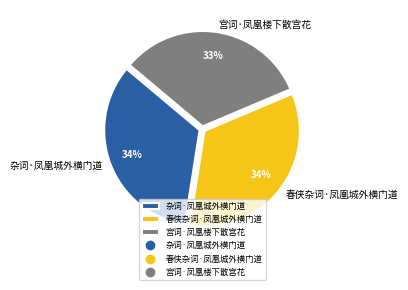

Combined, do 宫词·凤凰楼下散宫花 and 杂词·凤凰城外横门道 account for over 50%?

Yes